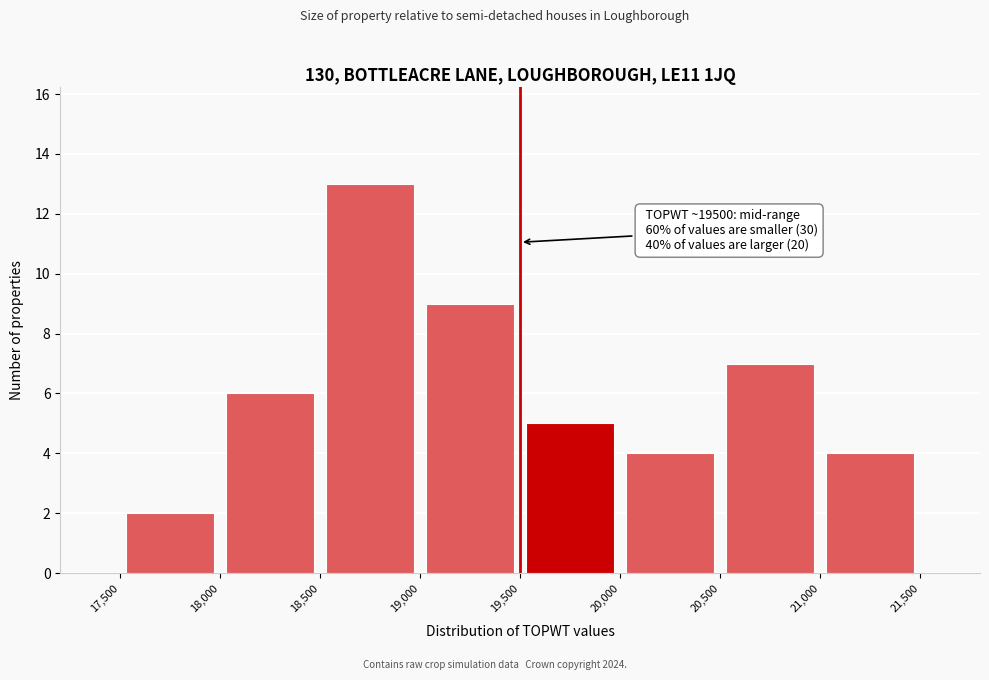

Which range on the x-axis has the tallest bar?

18,500 to 19,000